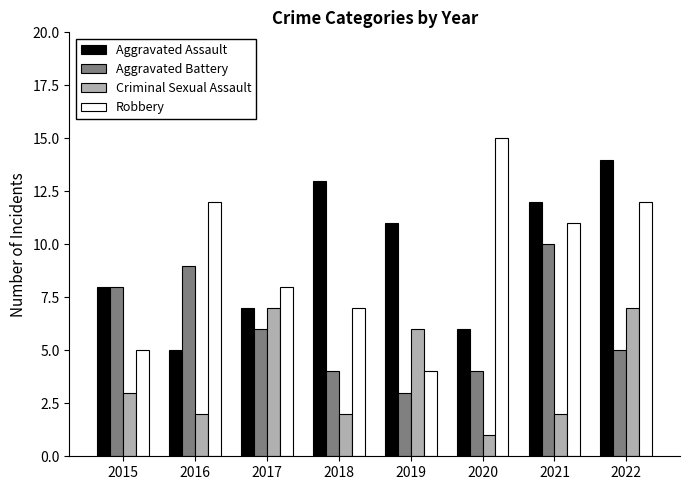

Which series changed the most between 2015 and 2019?

Aggravated Battery